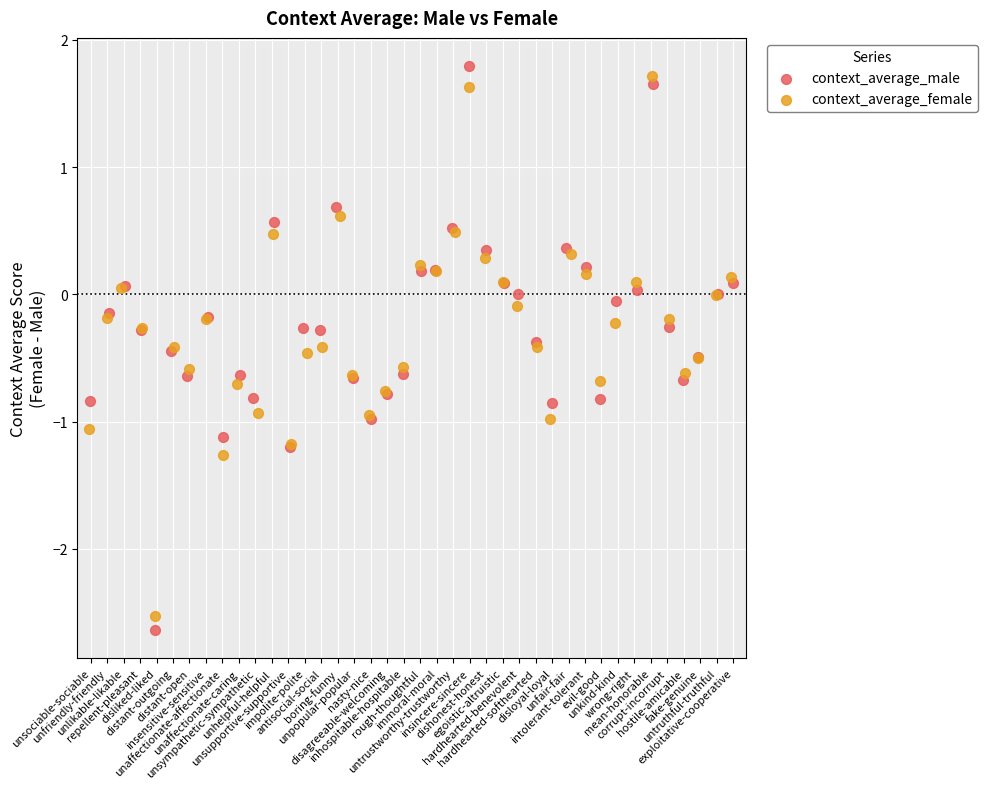

Which series has the widest spread of Y values?

context_average_male